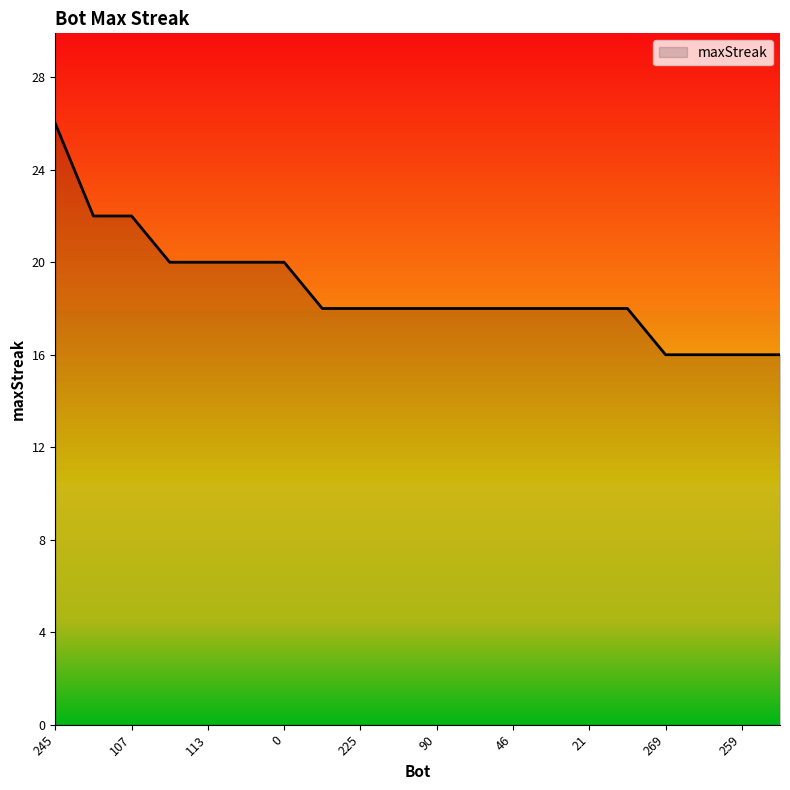

What is the difference between the maximum and minimum values?

10